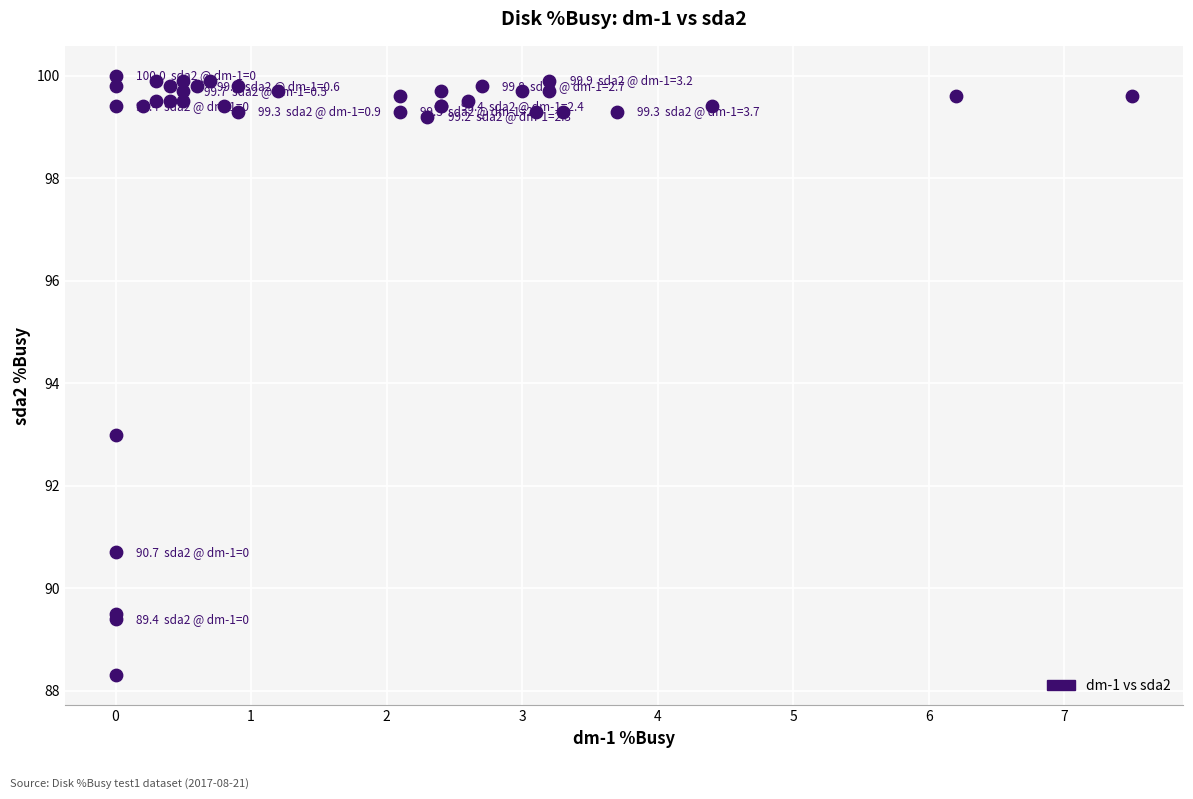

What Y value in the scatter plot is closest to 94?

93.0